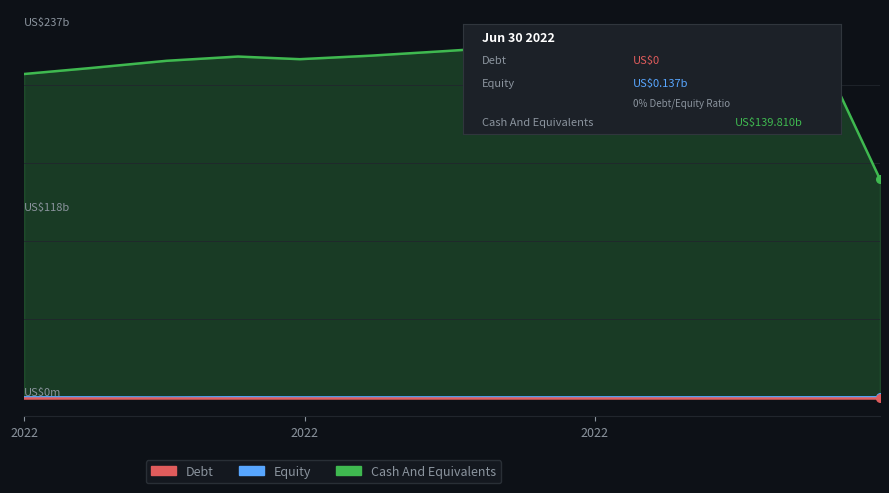

Which series reaches the maximum Y coordinate?

Cash And Equivalents